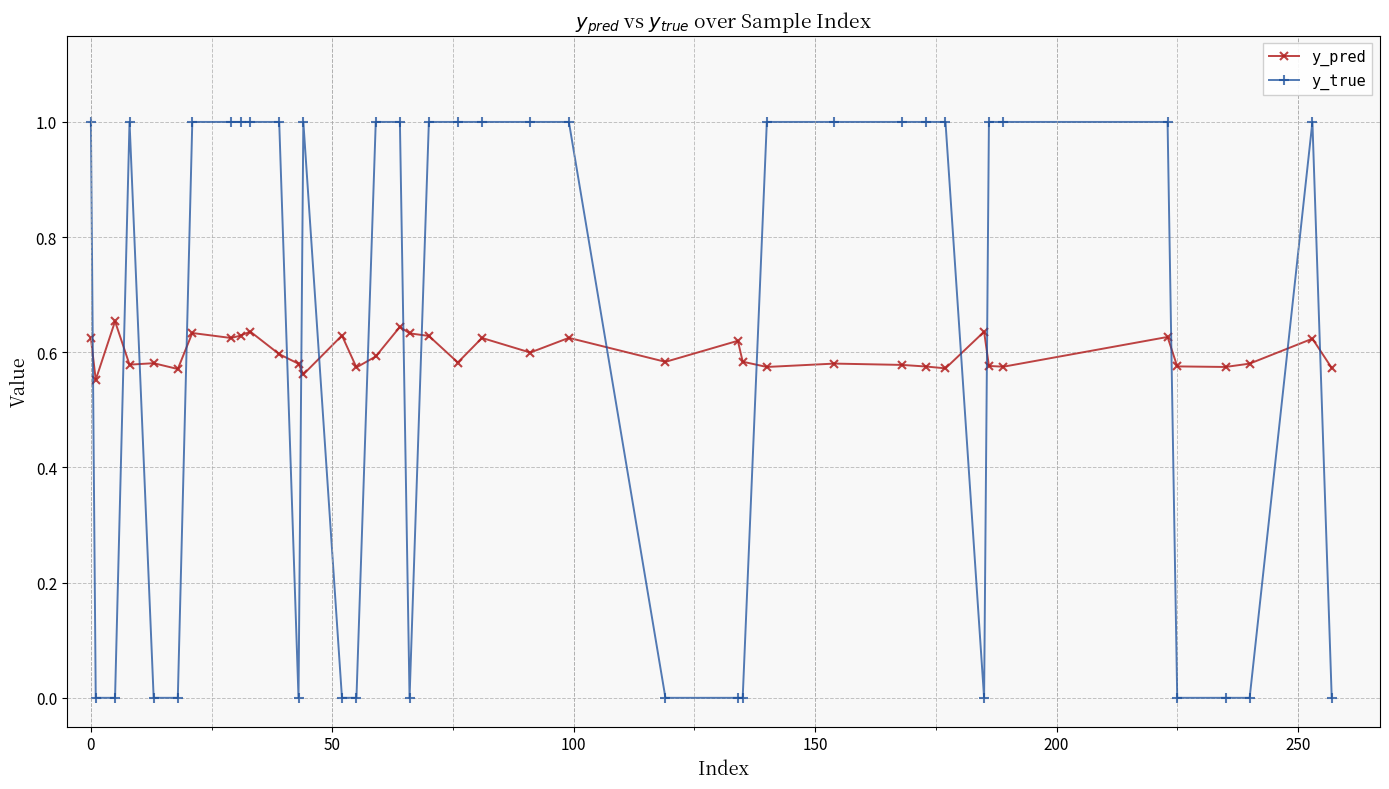

True or false: y_true has more than 0 points higher than both neighbors.

True